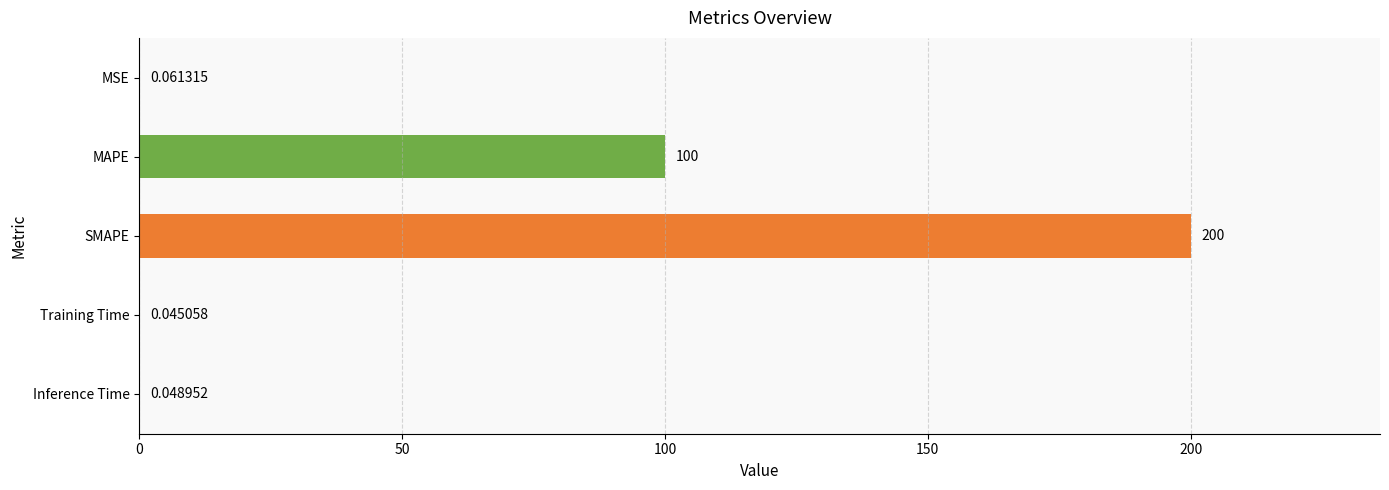

Where is the data nearest to the value 100?

MAPE